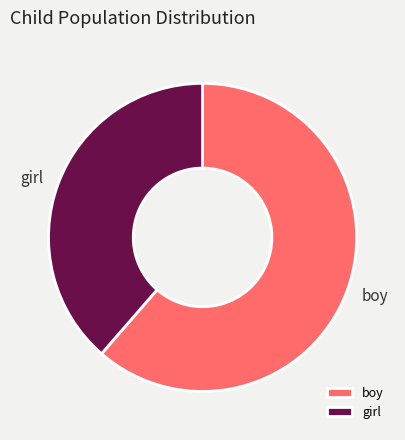

Combined, do boy and girl account for over 50%?

Yes